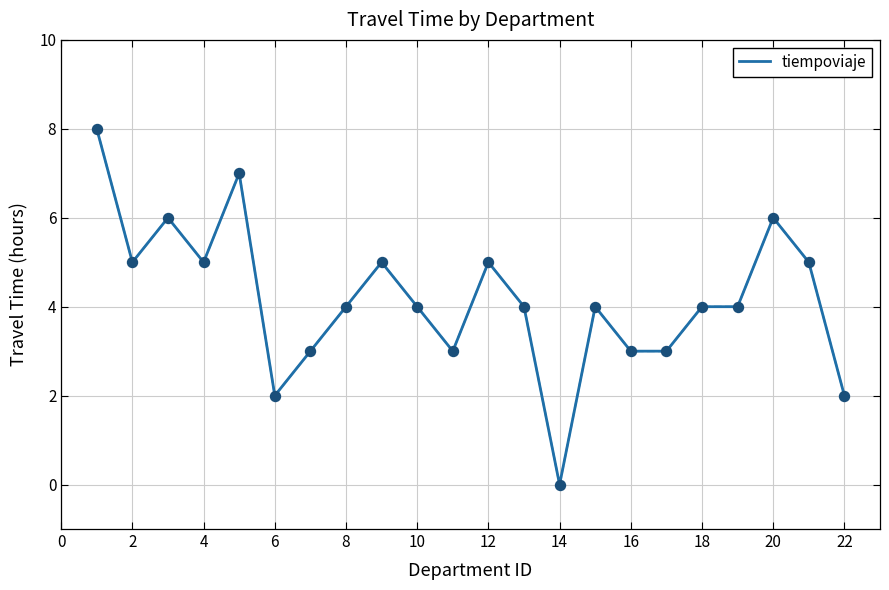

What is the maximum value shown in the chart?

8